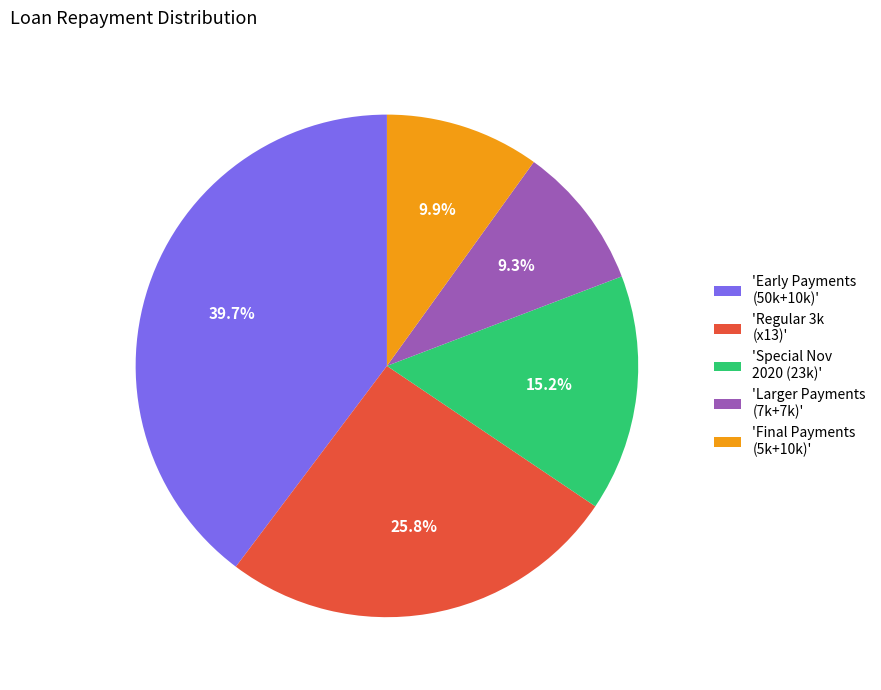

Does any single category account for the majority?

No